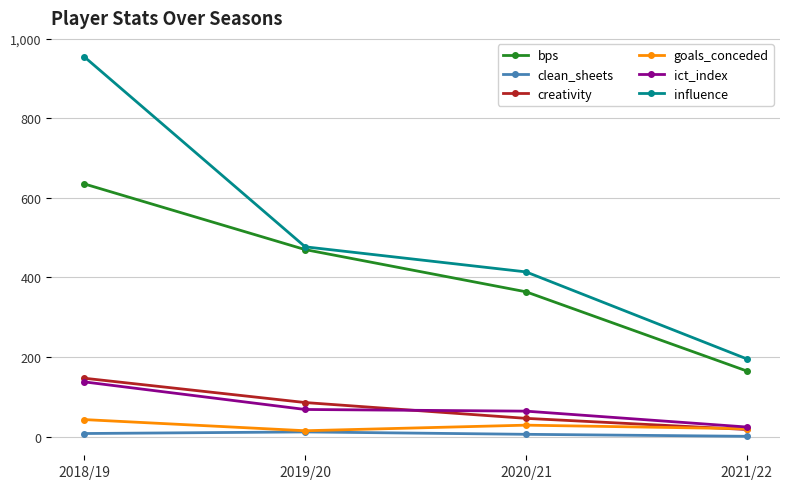

Where is bps nearest to the value 400?

2020/21